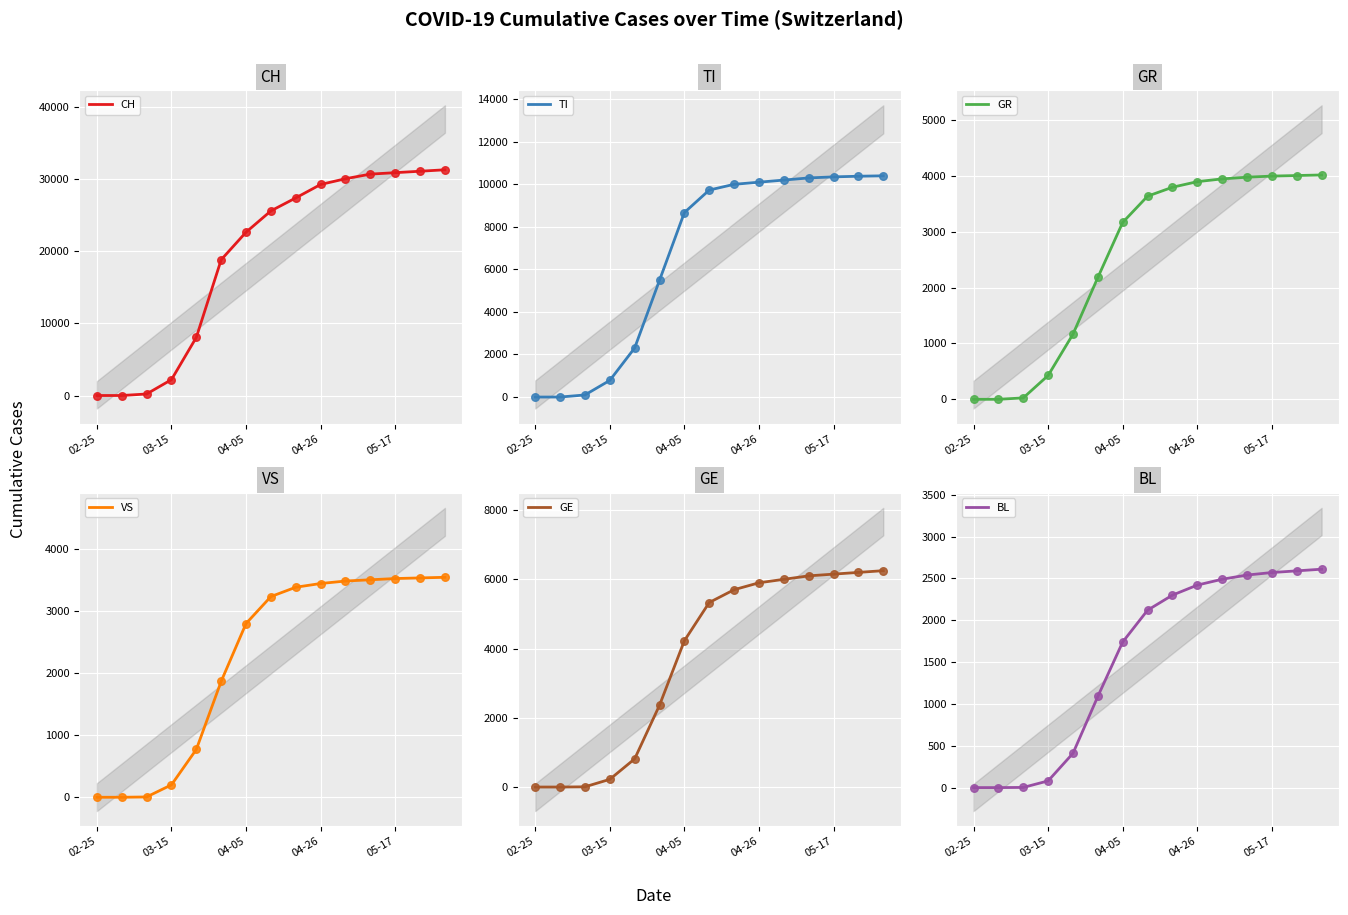

What are all the series names shown in the legend?

CH, TI, GR, VS, GE, BL